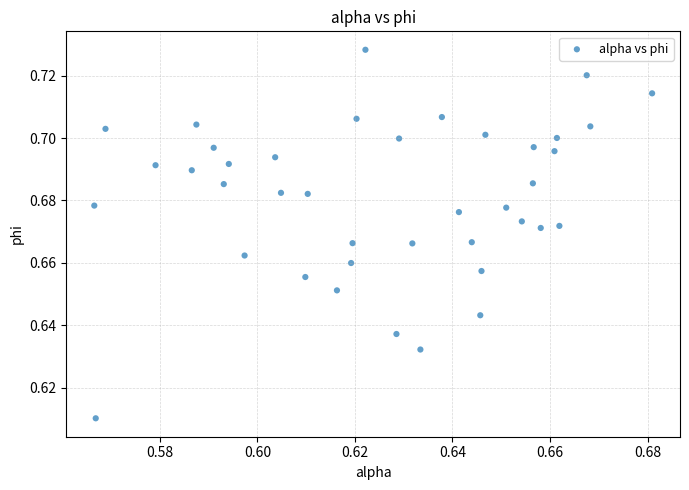

How many data points are displayed?

40